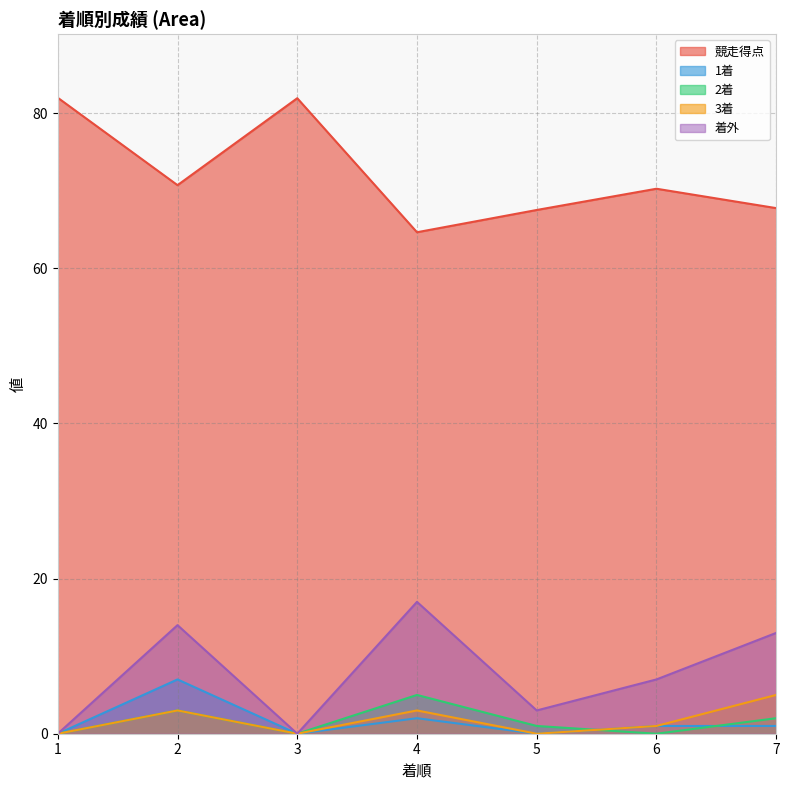

How many values in the 着外 series are below 7?

3